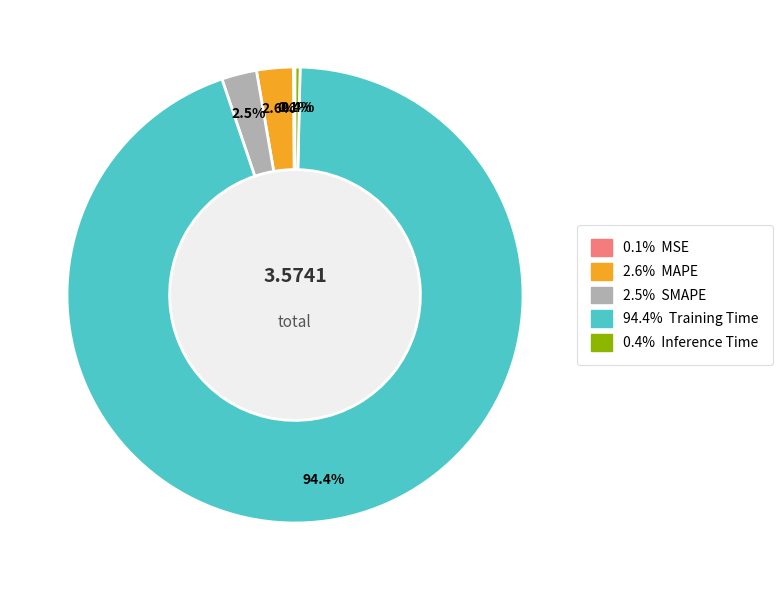

Is there any slice that represents more than half of the pie?

Yes